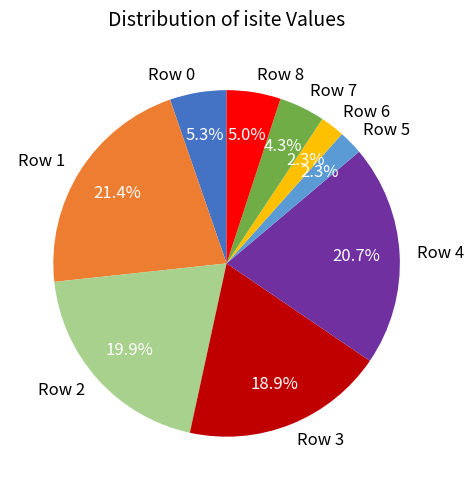

Is Row 6 the majority of the pie?

No